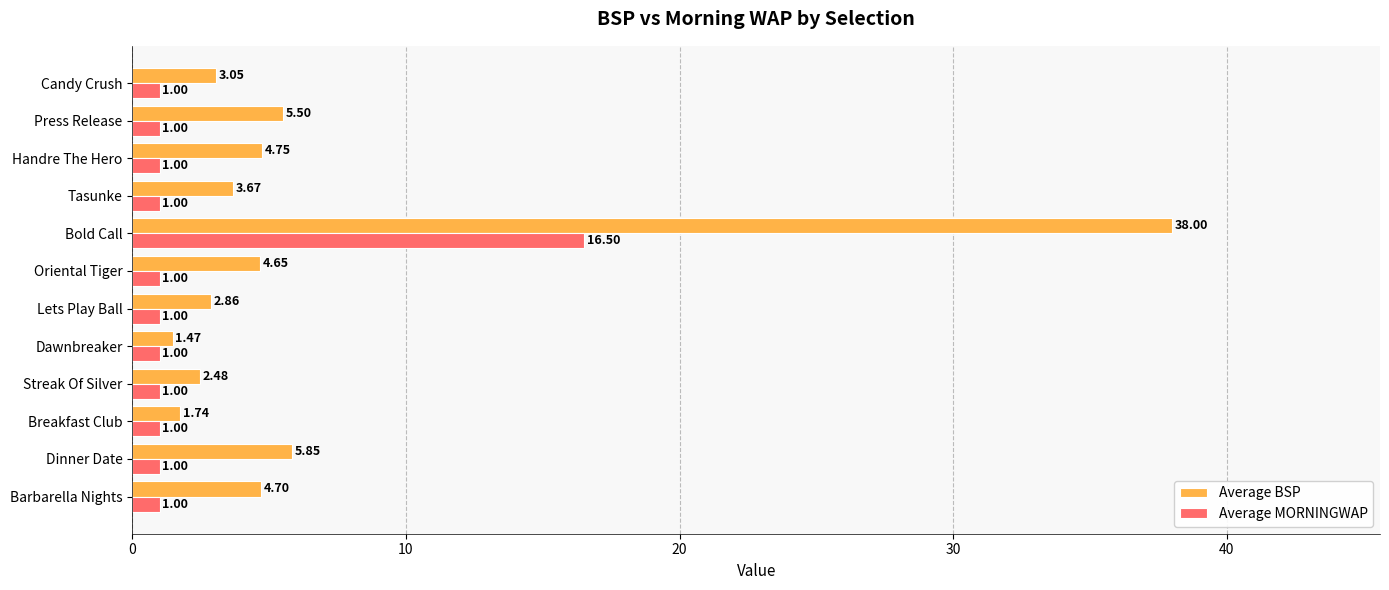

What is the spread (max minus min) of values at Dawnbreaker?

0.5